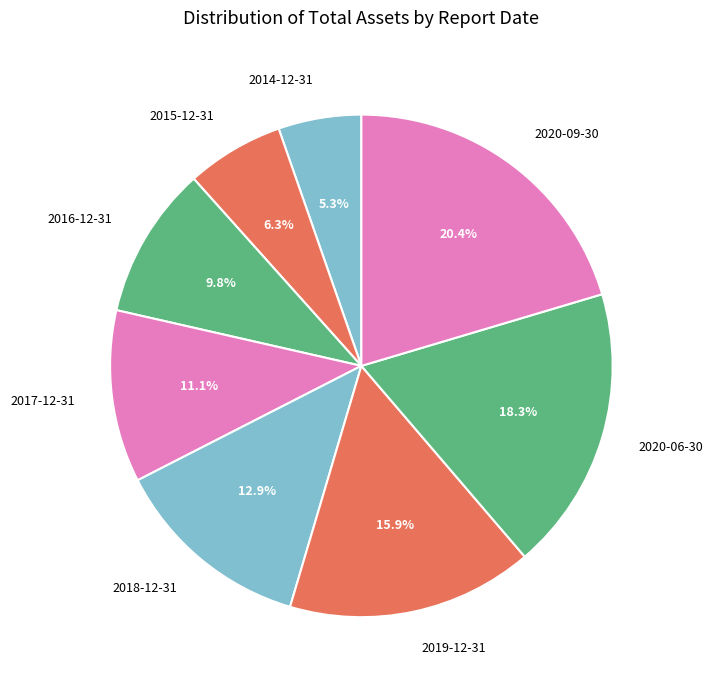

To the nearest percent, what is the combined percentage of 2018-12-31 and 2017-12-31?

24%